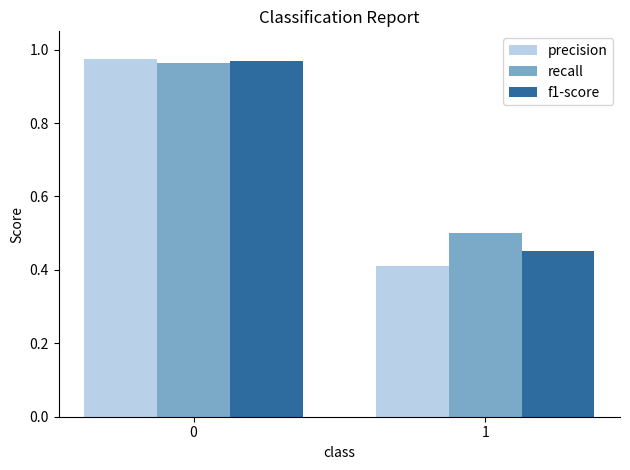

What is the sum of all recall values?

1.5